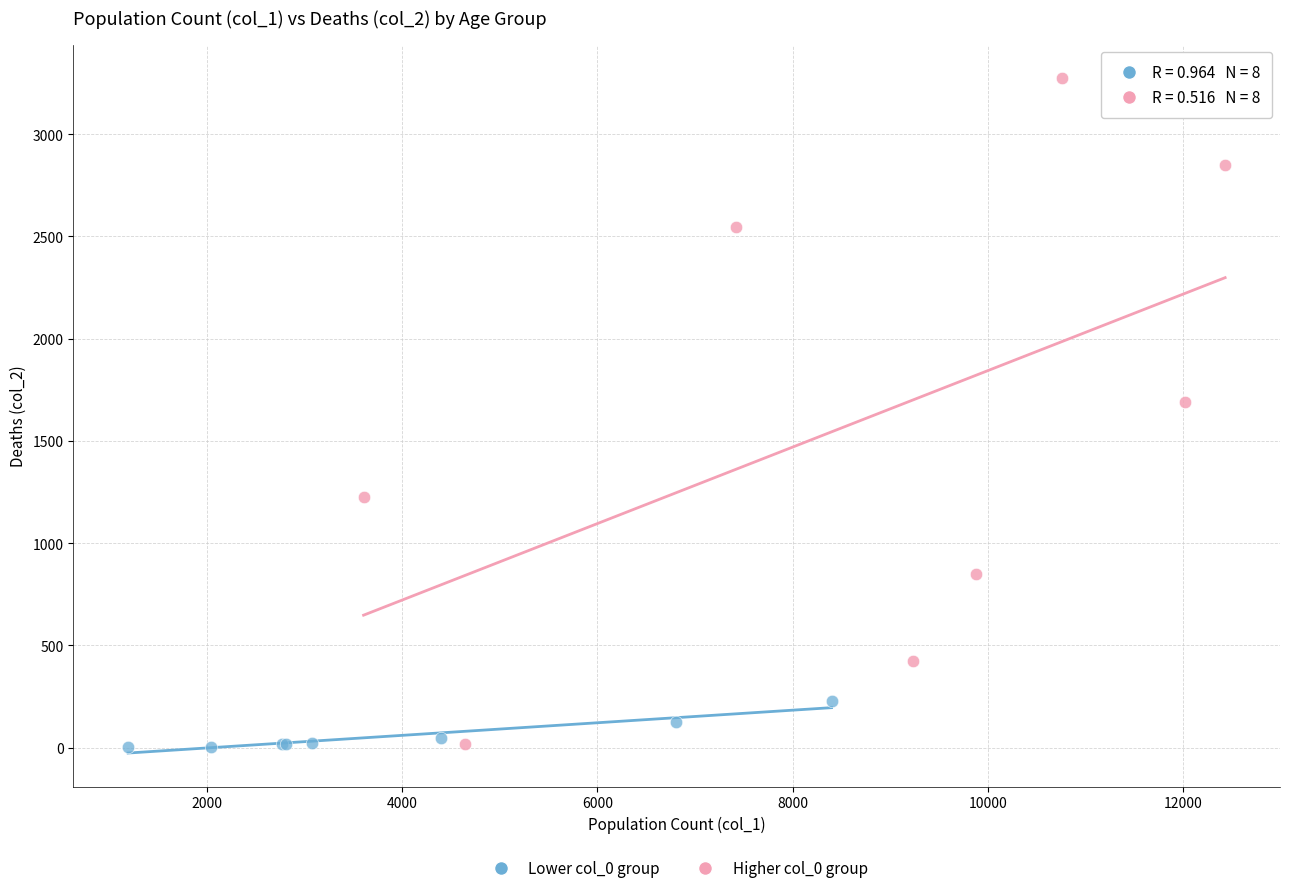

Which series reaches the maximum Y coordinate?

Higher col_0 group